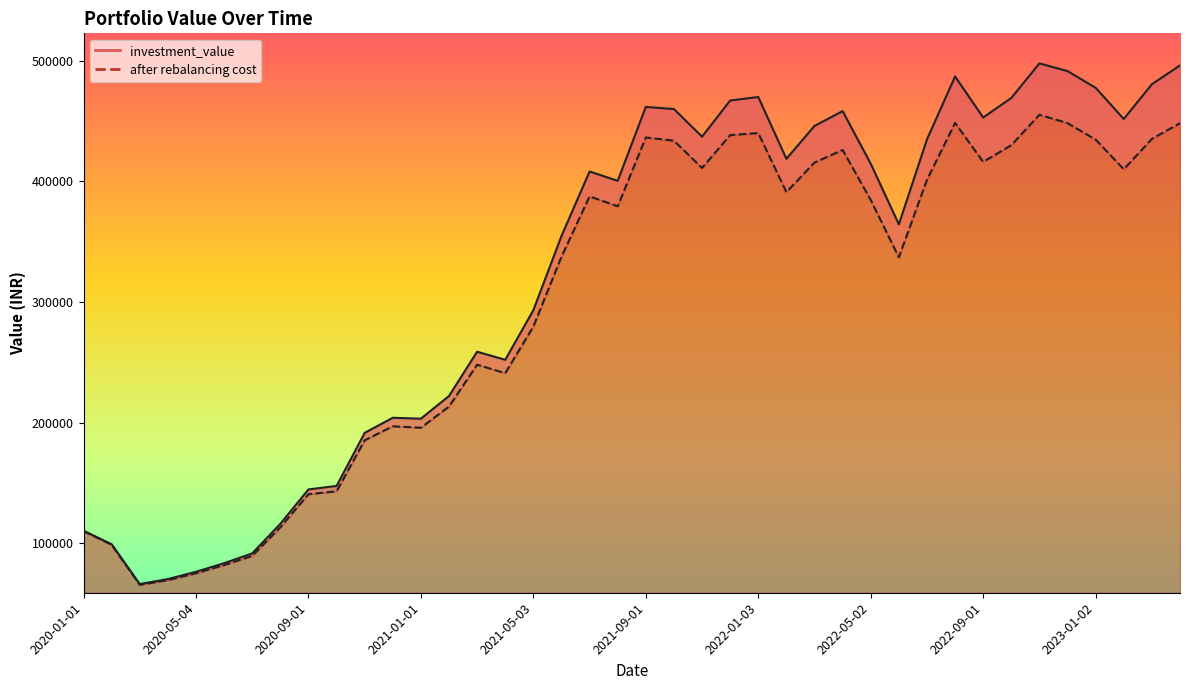

How many data points in after rebalancing cost are less than 384632?

20